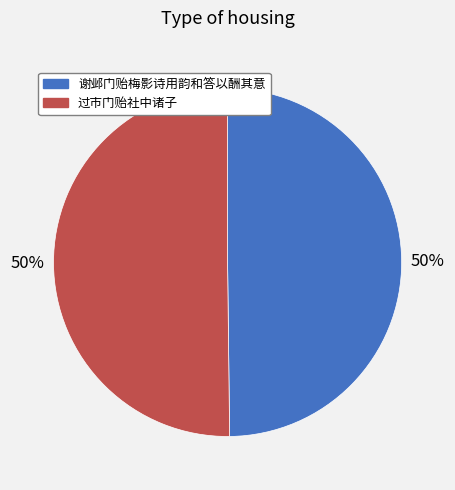

What is the ratio of the value at 谢邺门贻梅影诗用韵和答以酬其意 to the value at 过市门贻社中诸子?

1.0